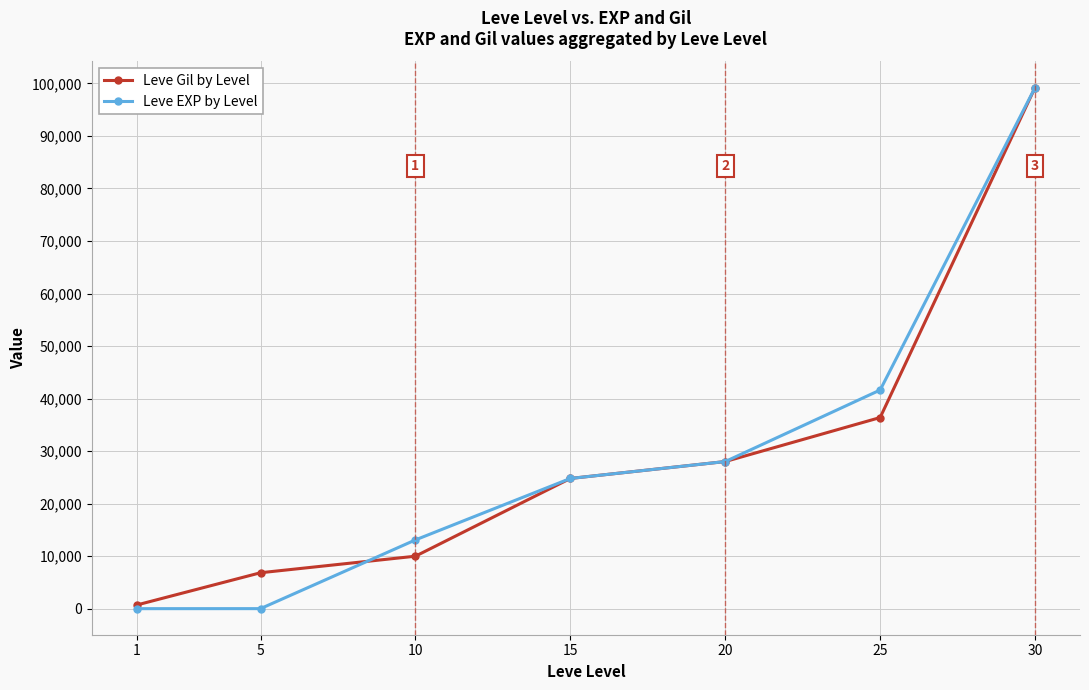

Which series has the widest spread of values?

Leve EXP by Level